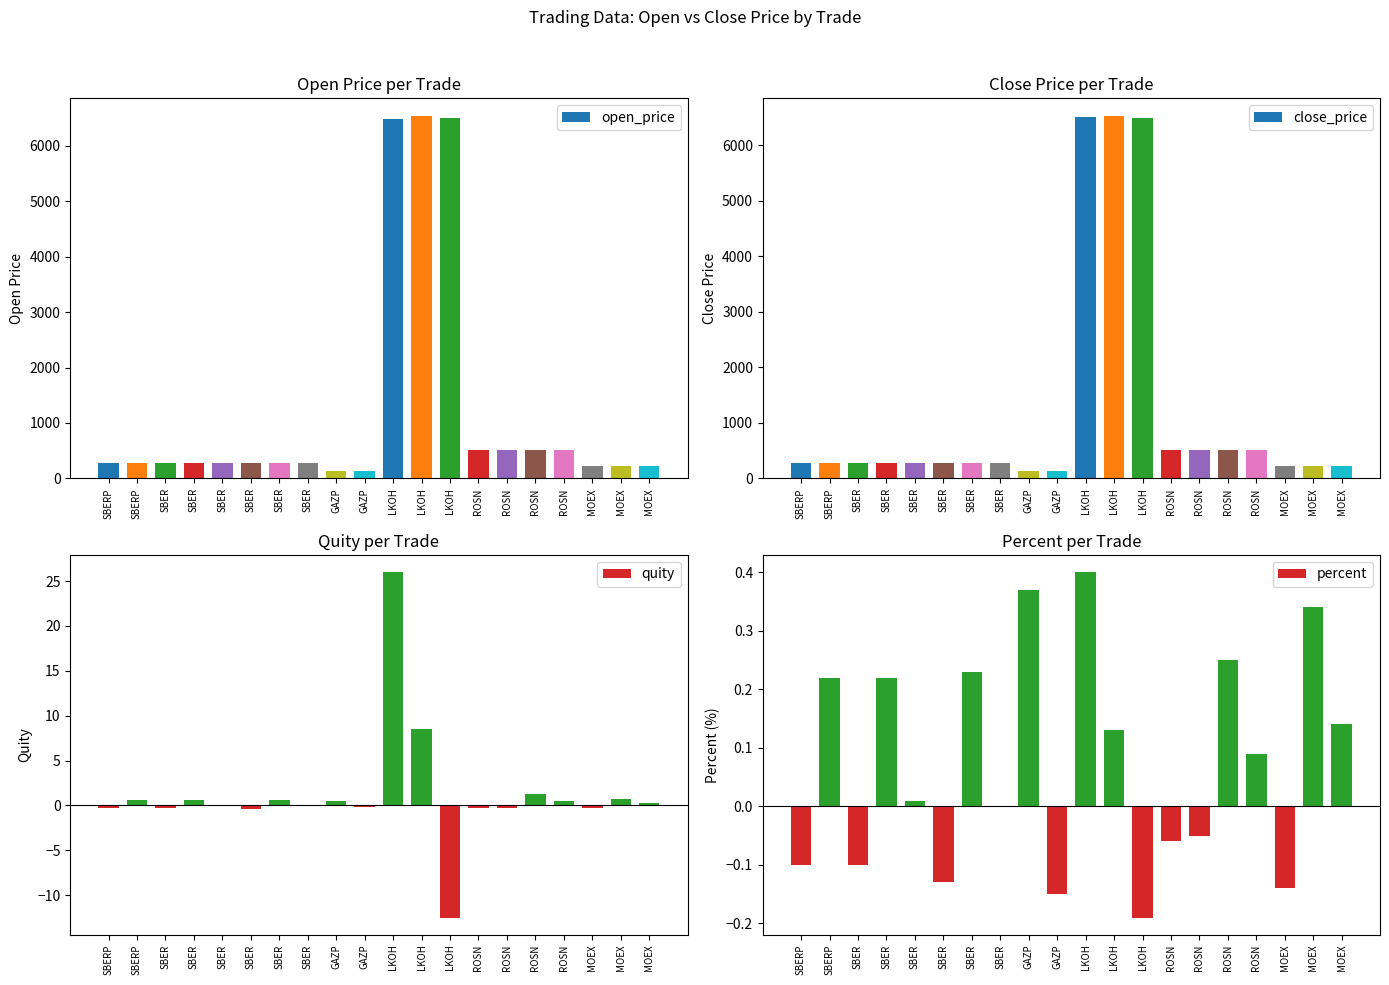

Which series has the largest total across all categories?

close_price